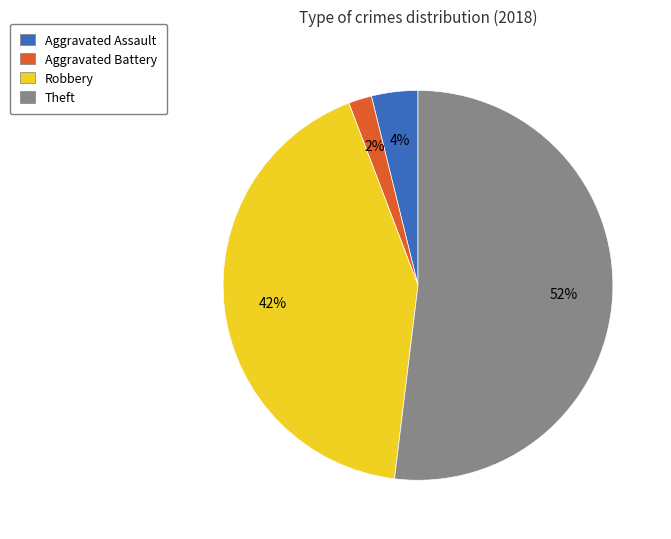

To the nearest percent, what is the combined percentage of Aggravated Assault and Theft?

56%